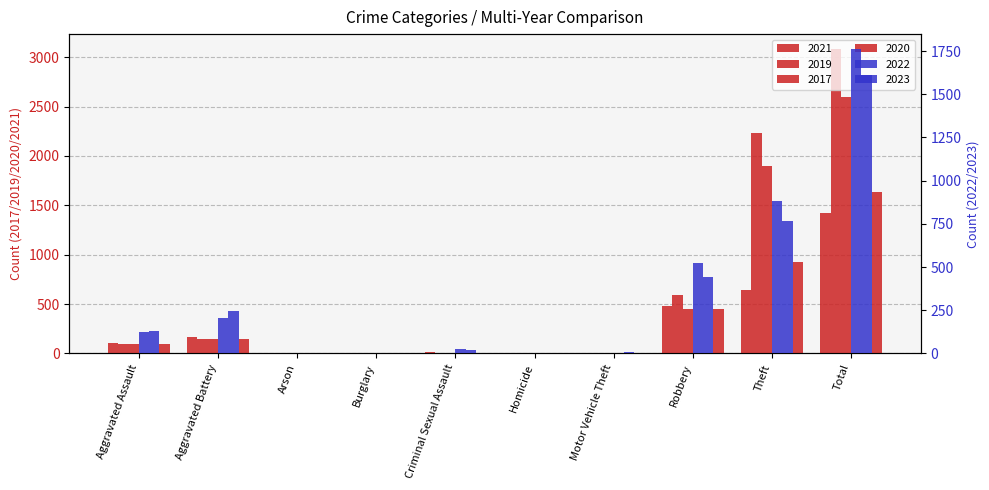

Is it true that 2021 equals 7 at Homicide?

False